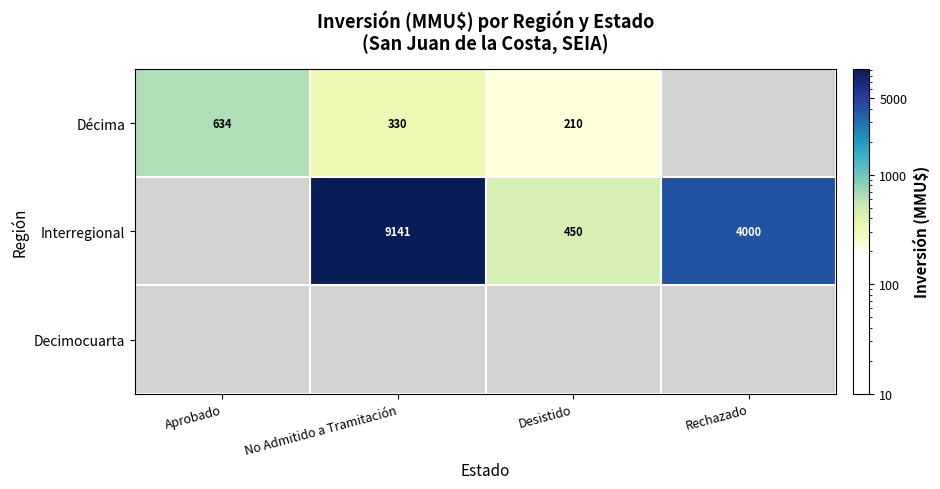

Which has a higher value, Desistido or No Admitido a Tramitación?

No Admitido a Tramitación